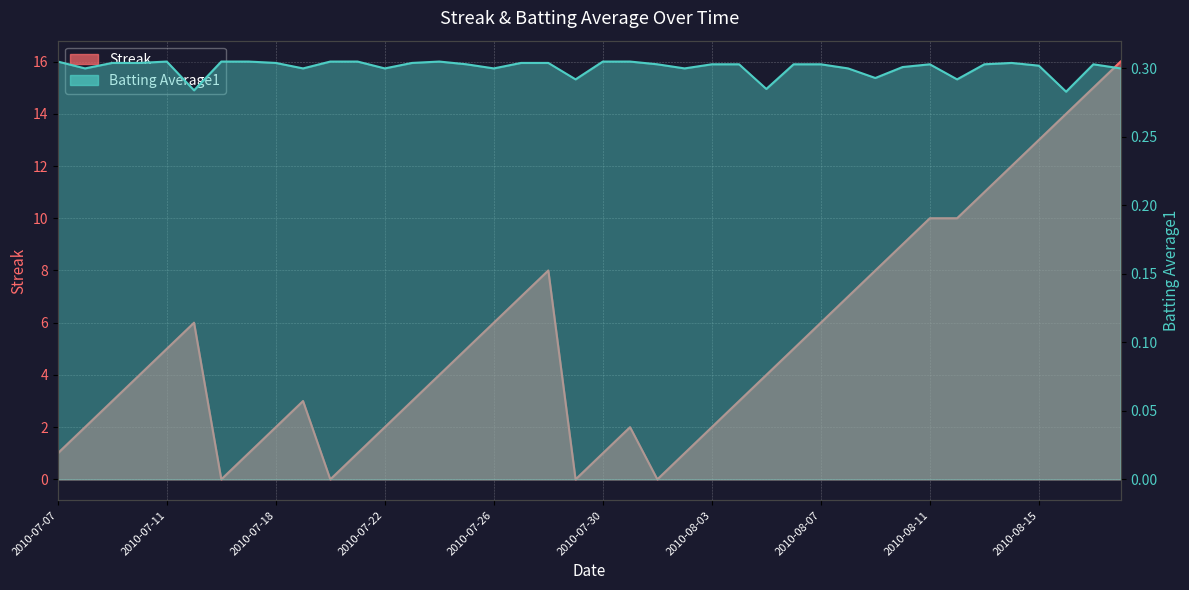

What is the label of the 5th point from the left?

2010-07-11